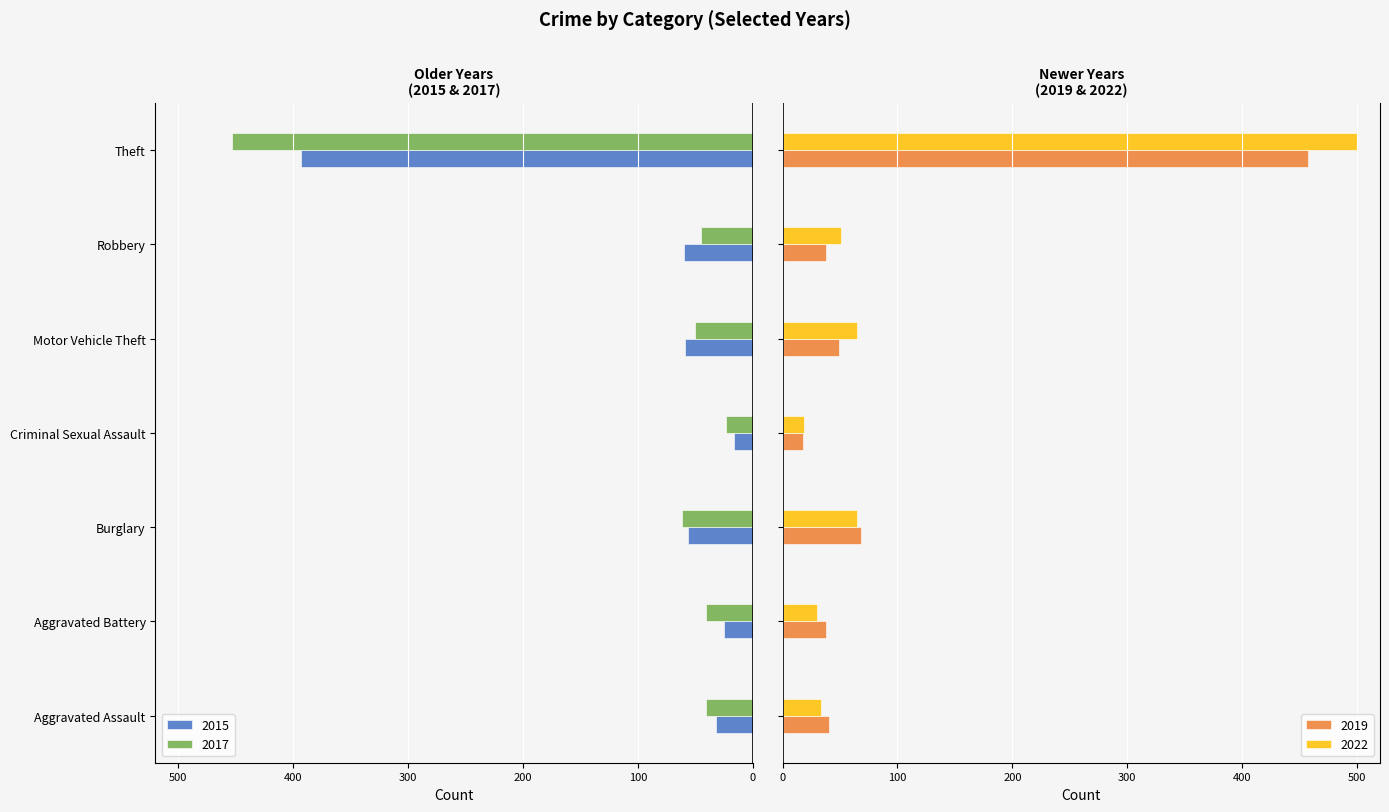

The 2017 series shows -41 at Aggravated Assault. True or false?

True